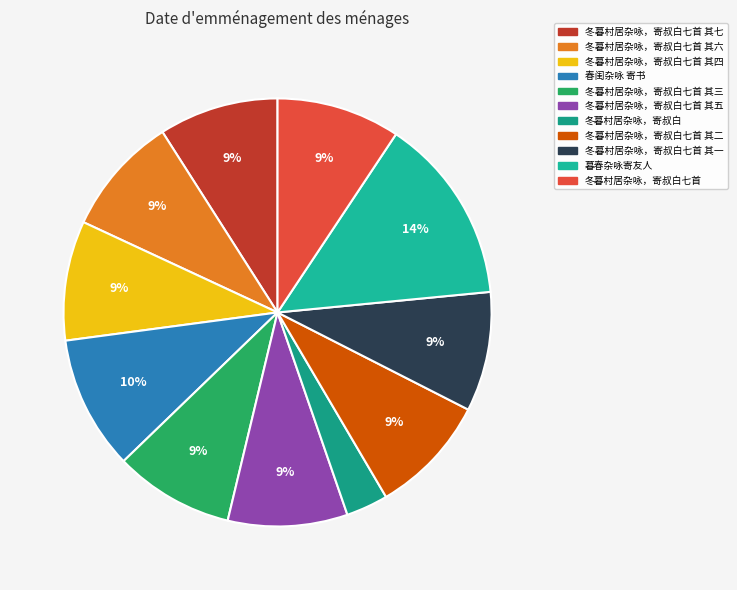

Does 春闺杂咏 寄书 represent more than half of the total?

No